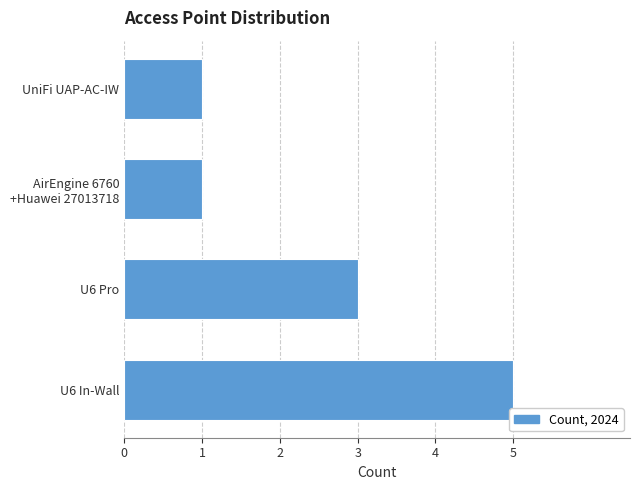

What is the difference between the maximum and minimum values?

4